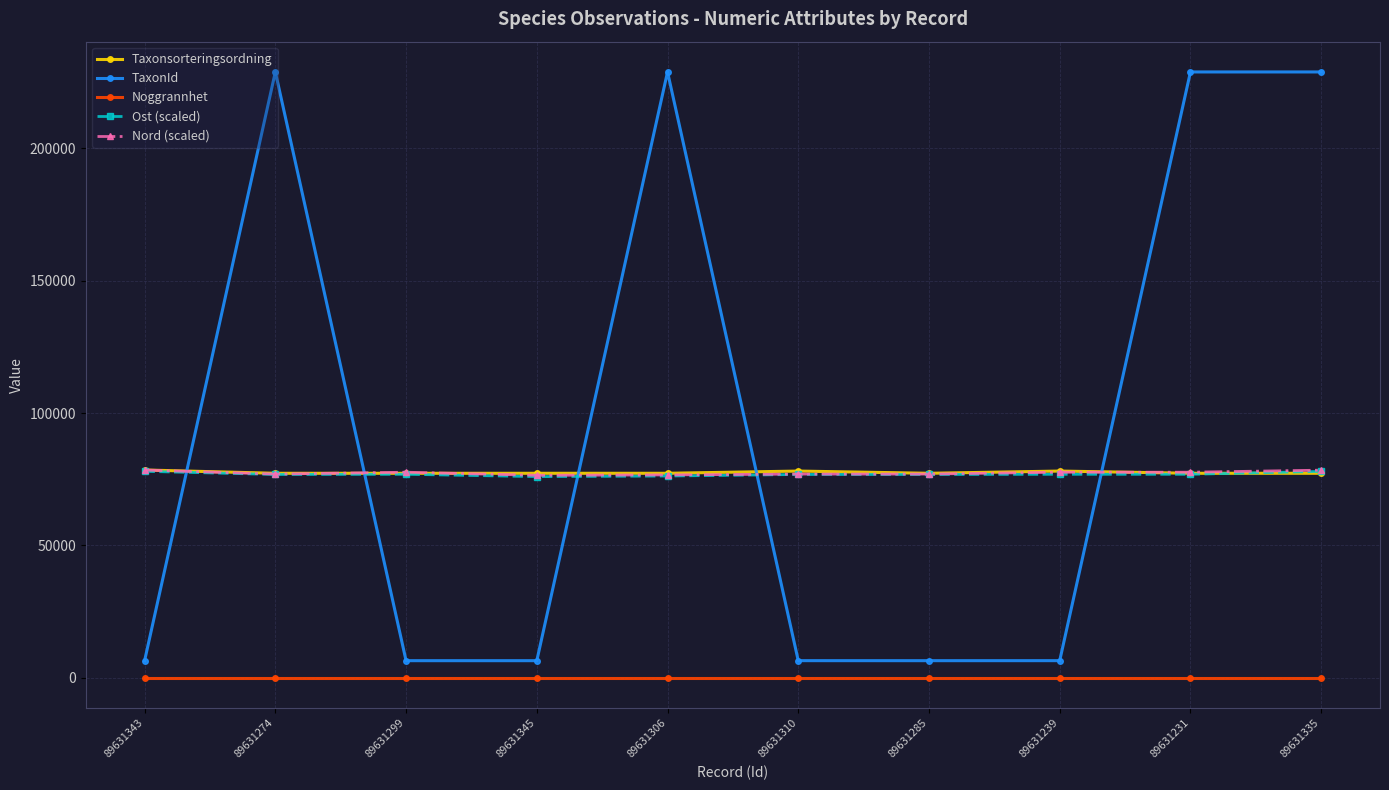

Does the chart have visible grid lines?

Yes